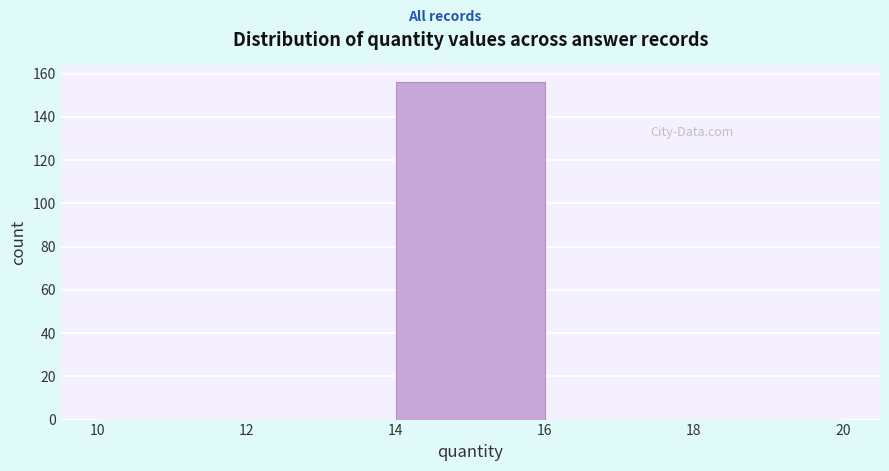

Reading left to right, list every bar in this chart as the range it spans on the x-axis followed by its height. The values are not printed on the chart, so give them approximately, as read against the axis.

10 to 12: 0
12 to 14: 0
14 to 16: 156
16 to 18: 0
18 to 20: 0